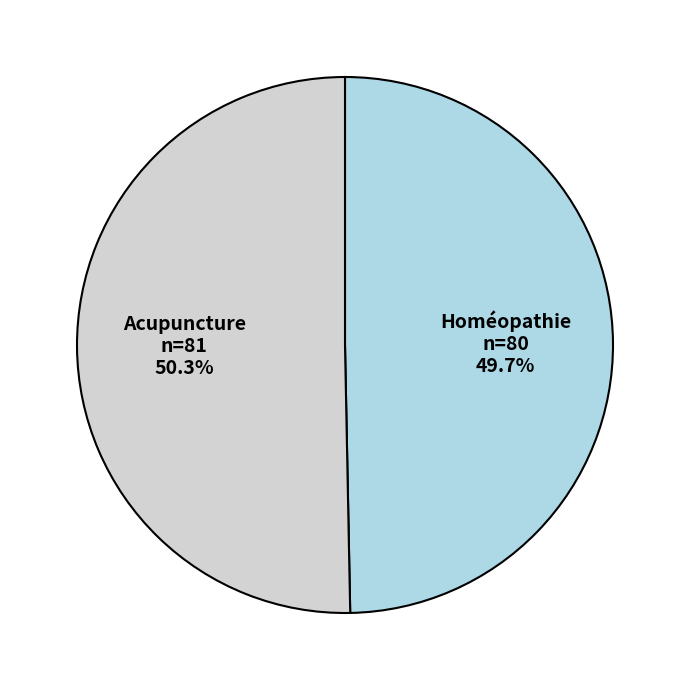

What is the largest slice in the pie chart?

Acupuncture